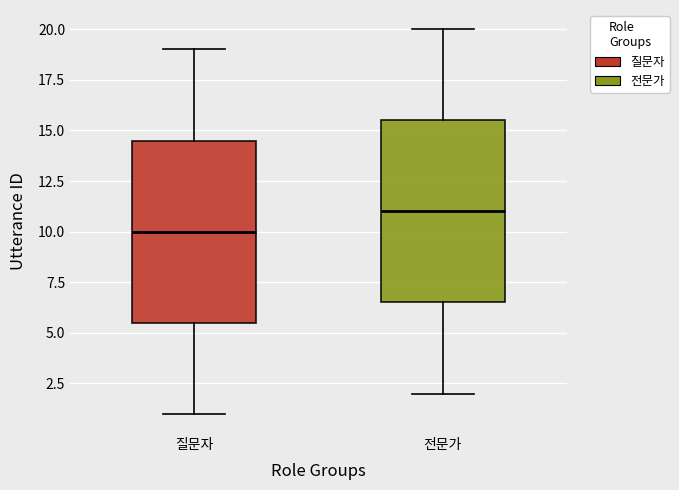

Which box's median line is the lowest?

질문자